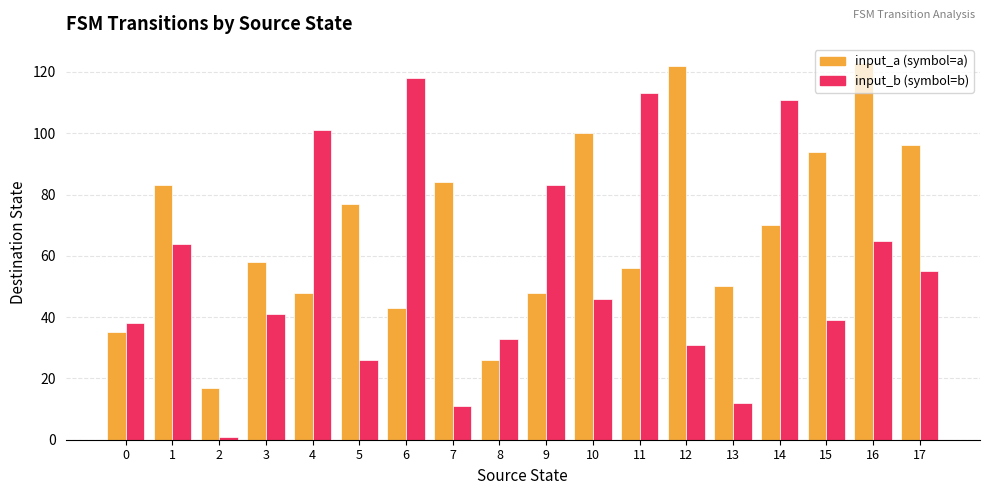

At which category is the sum across all series the highest?

16